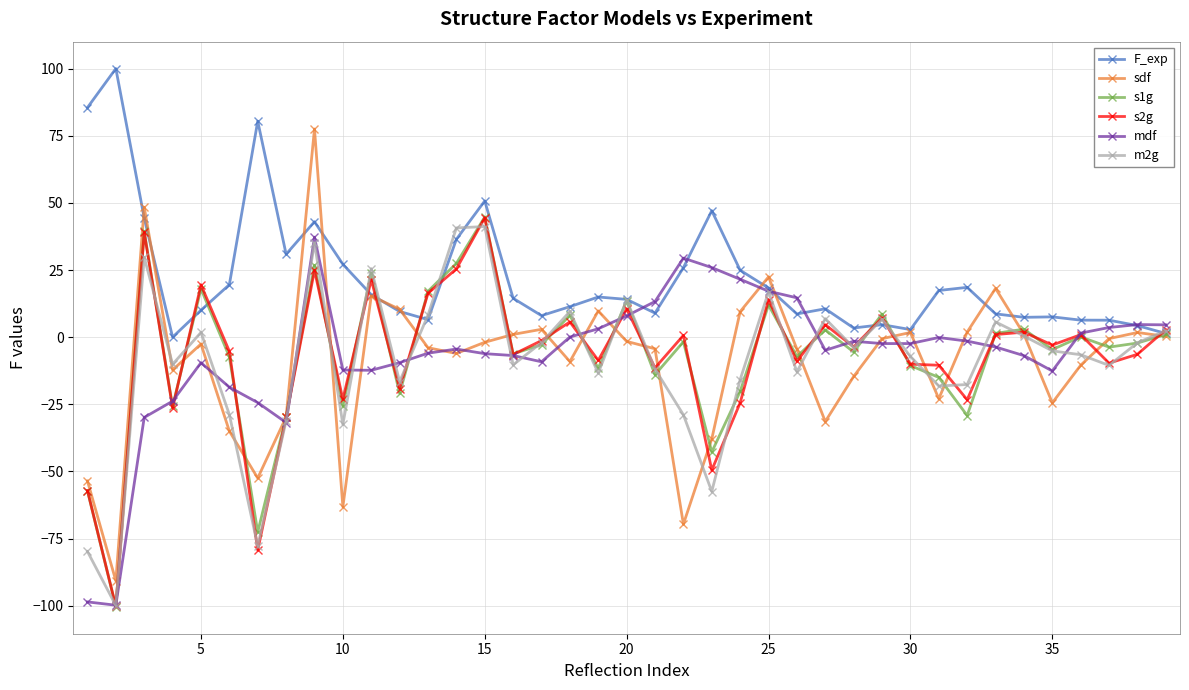

Which series has the largest total across all categories?

F_exp